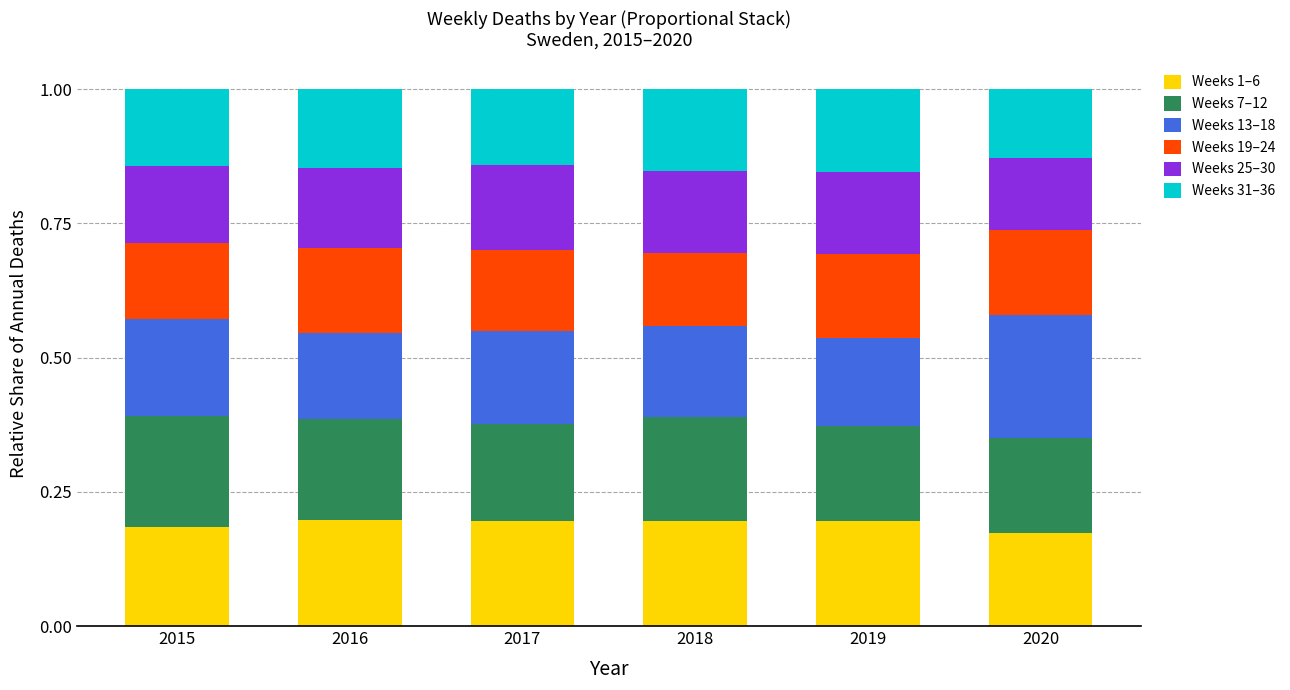

What are all the series names shown in the legend?

Weeks 1–6, Weeks 7–12, Weeks 13–18, Weeks 19–24, Weeks 25–30, Weeks 31–36